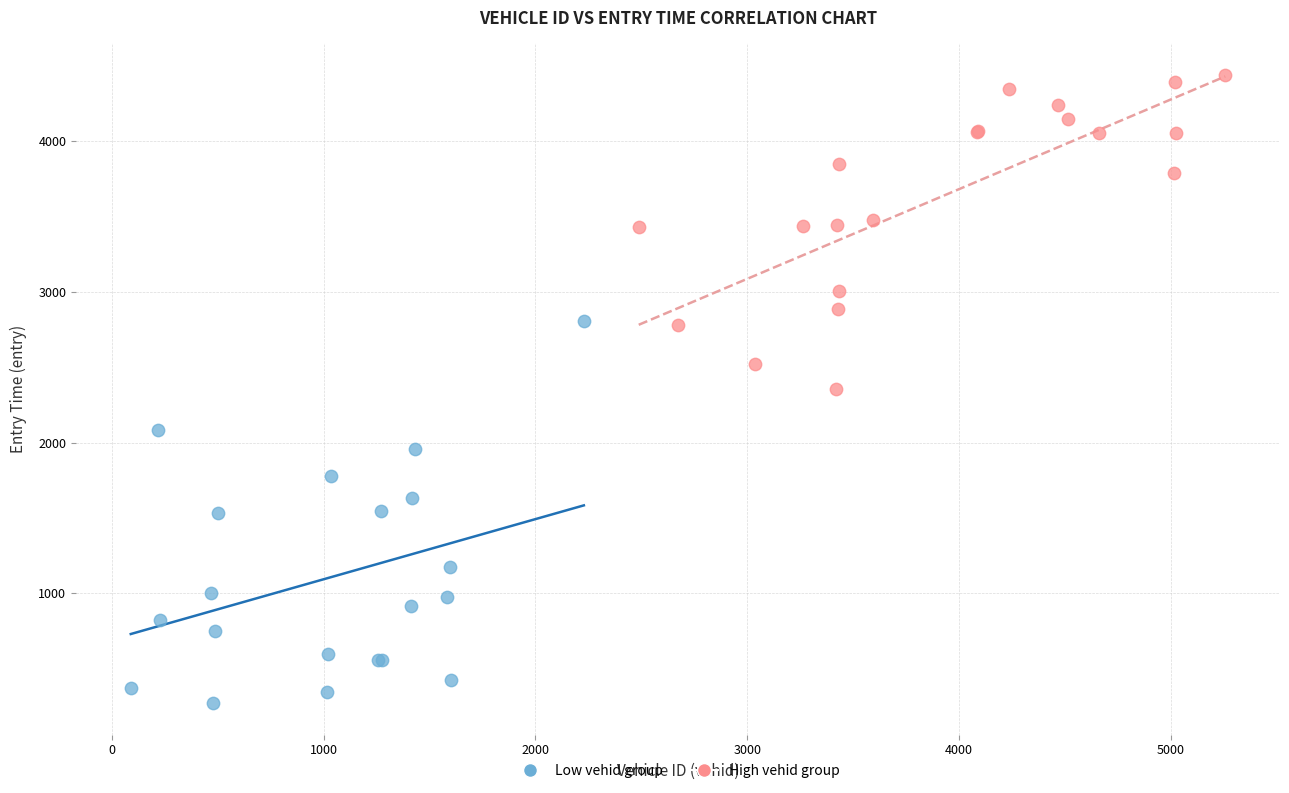

Which series contains the highest Y value?

High vehid group